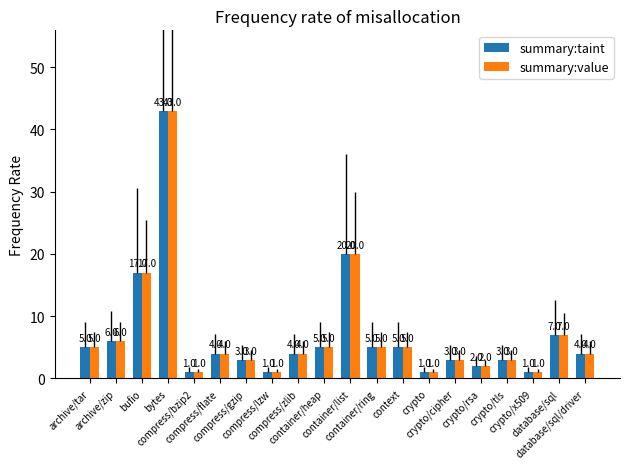

Reading left to right, list all the values displayed in this chart.

summary:taint: 5	6	17	43	1	4	3	1	4	5	20	5	5	1	3	2	3	1	7	4
summary:value: 5	6	17	43	1	4	3	1	4	5	20	5	5	1	3	2	3	1	7	4